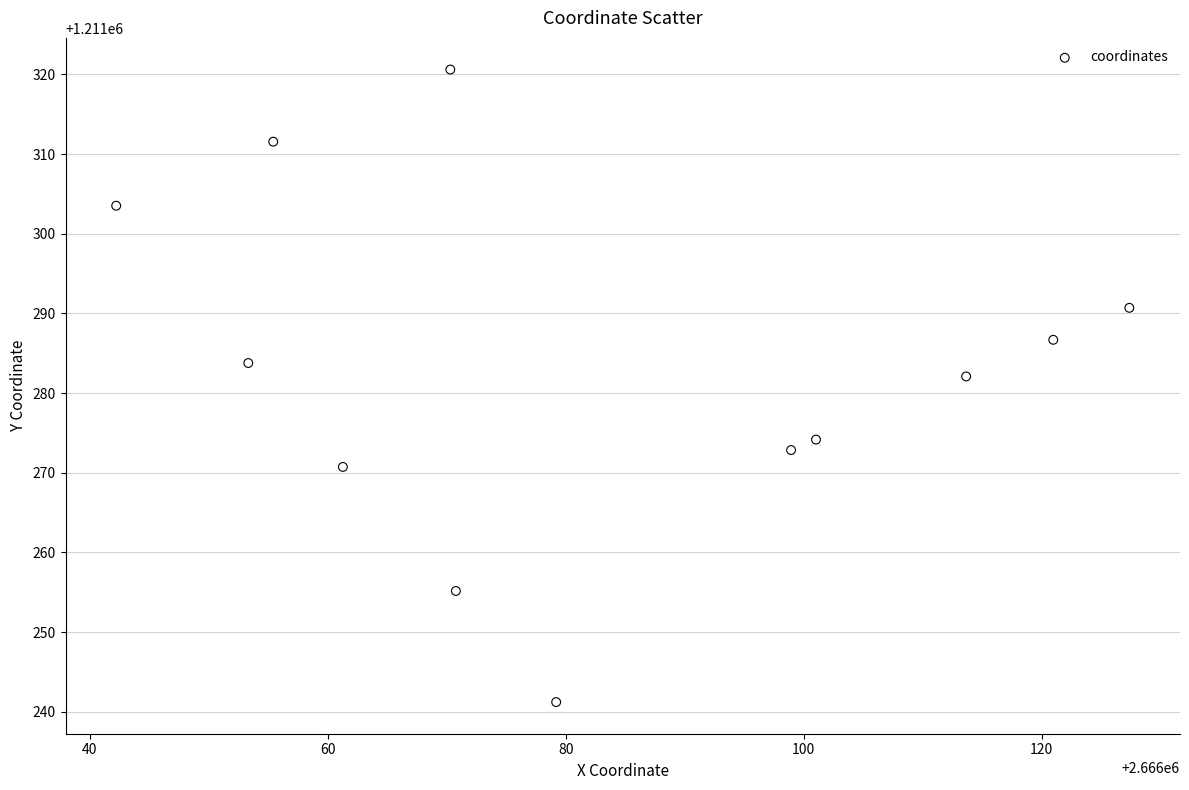

What Y value in the scatter plot is closest to 1211280?

1211282.1